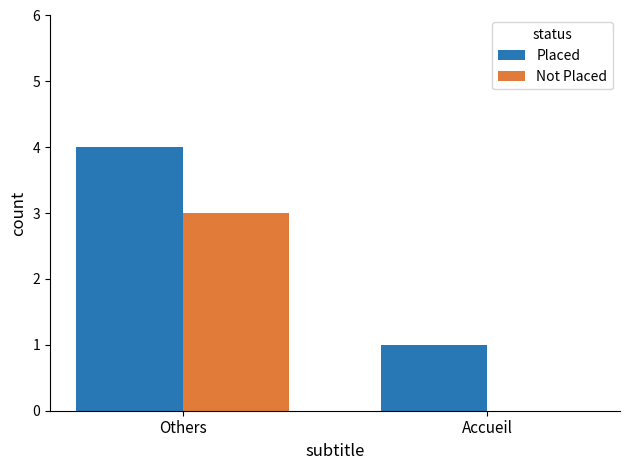

Reading left to right, transcribe all the data shown in this chart.

Placed: Others=4	Accueil=1
Not Placed: Others=3	Accueil=0